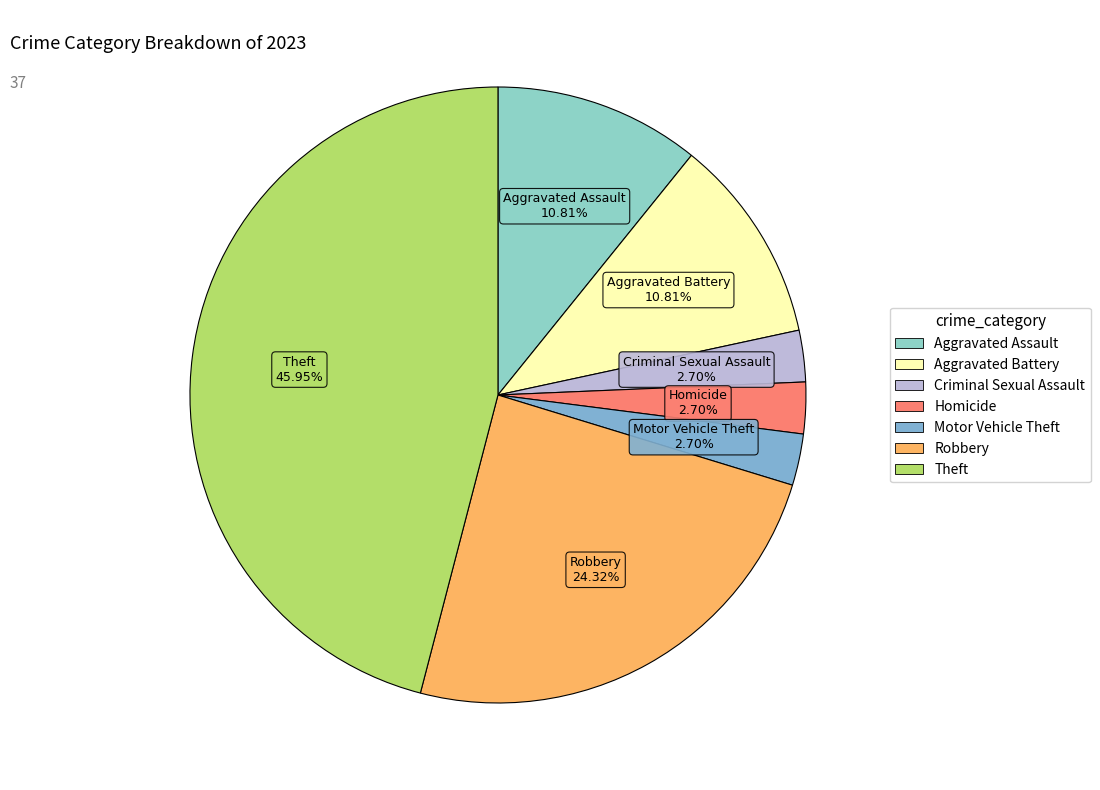

To the nearest percent, what is the difference between the largest and smallest slice percentages?

43%